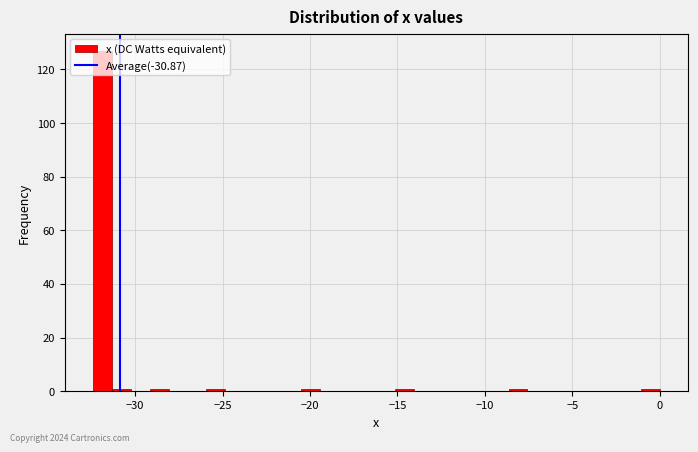

Read against the x-axis, roughly where is the centre of the tallest bar?

-32.0